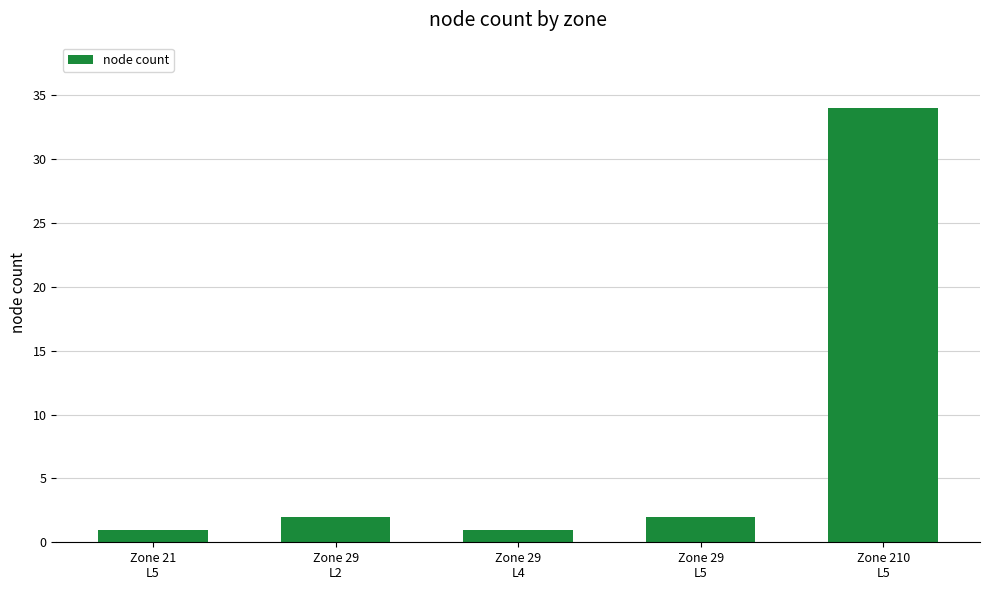

What is the sum of the values at Zone 21
L5 and Zone 210
L5?

35